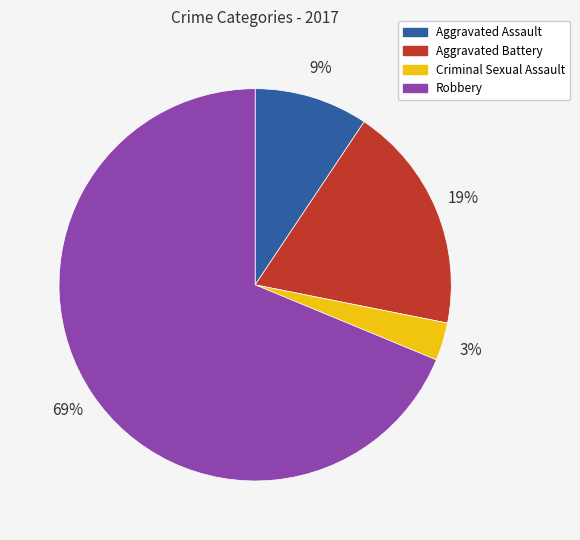

What percentage is the Aggravated Battery slice, to the nearest percent?

19%